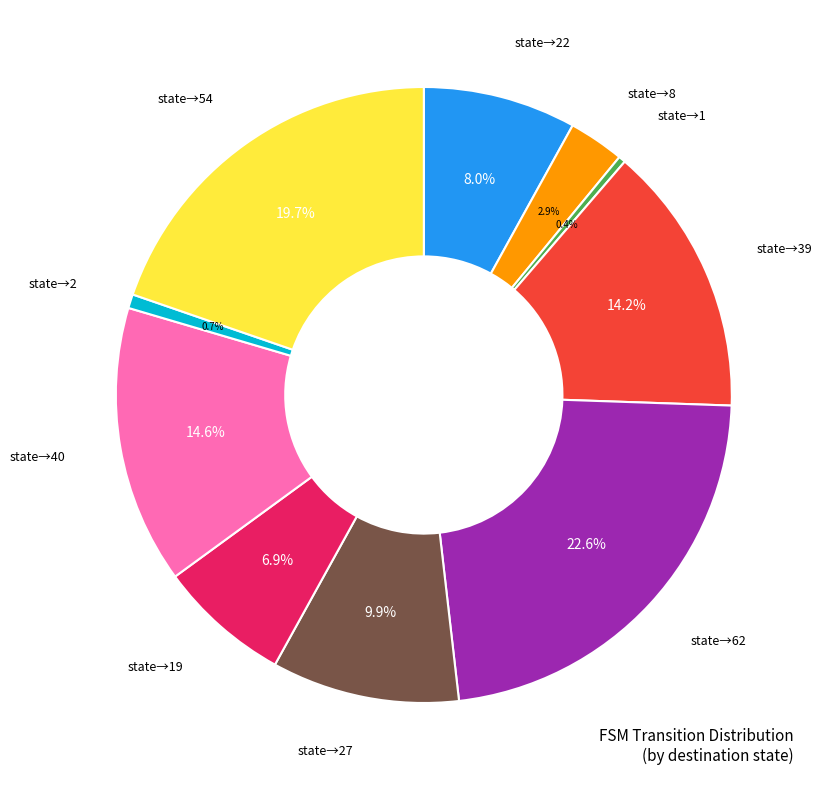

Does state→2 represent more than half of the total?

No